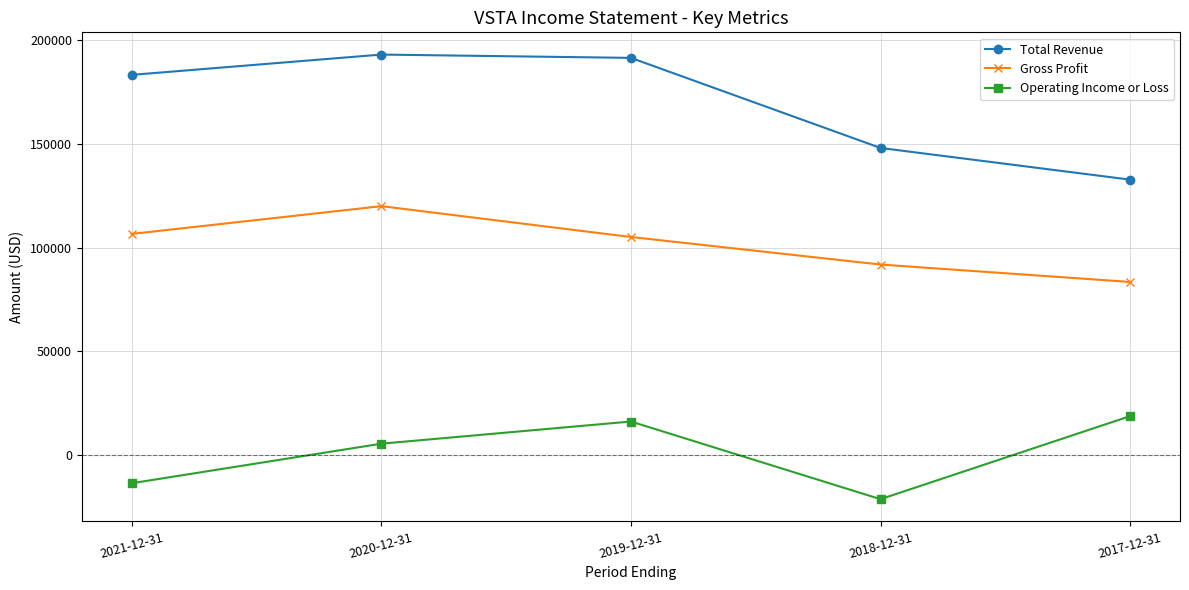

Rank the series by their average value, from highest to lowest.

Total Revenue, Gross Profit, Operating Income or Loss